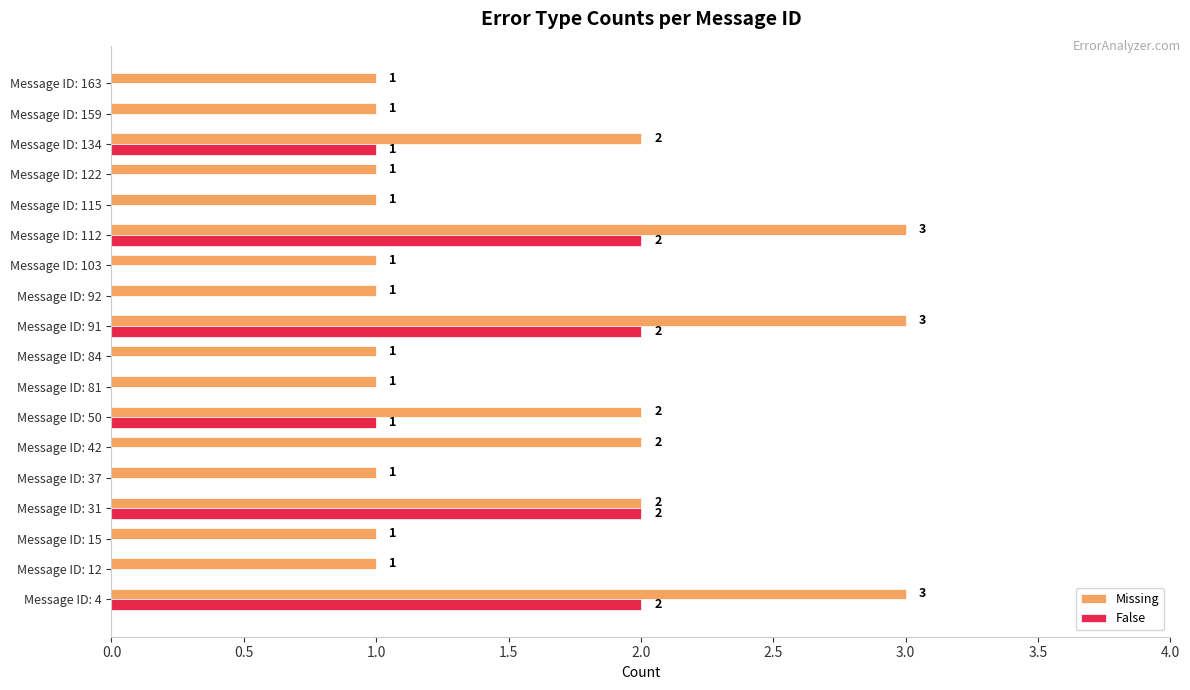

What is the sum of the Missing values at Message ID: 103 and Message ID: 91?

4